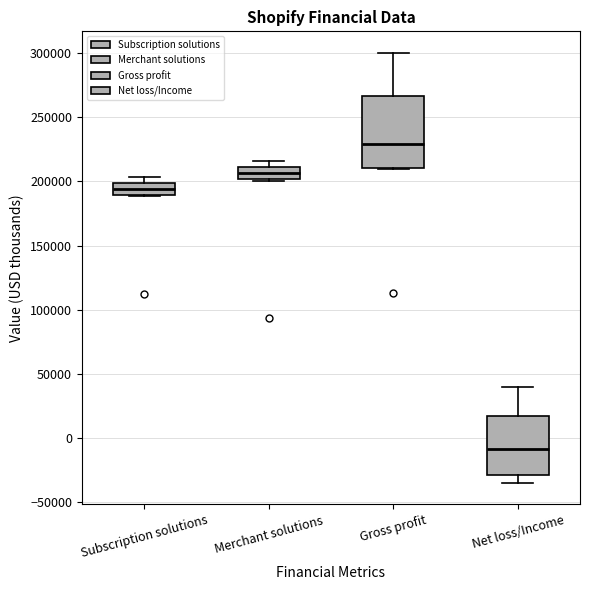

Comparing the boxes themselves (not the whiskers), which one is the tallest?

Gross profit